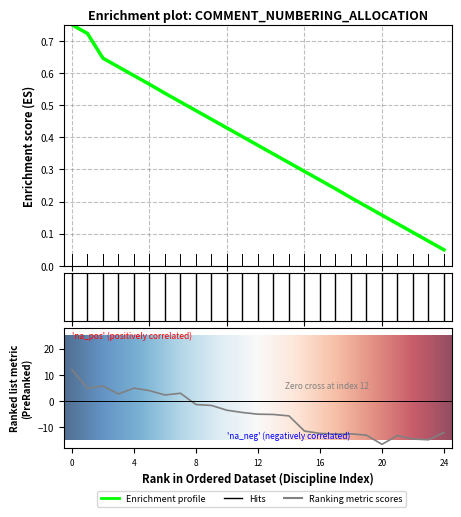

Reading left to right, list all the values displayed in this chart.

0.8	0.7	0.6	0.6	0.6	0.6	0.5	0.5	0.5	0.5	0.4	0.4	0.4	0.3	0.3	0.3	0.3	0.2	0.2	0.2	0.2	0.1	0.1	0.1	0.1